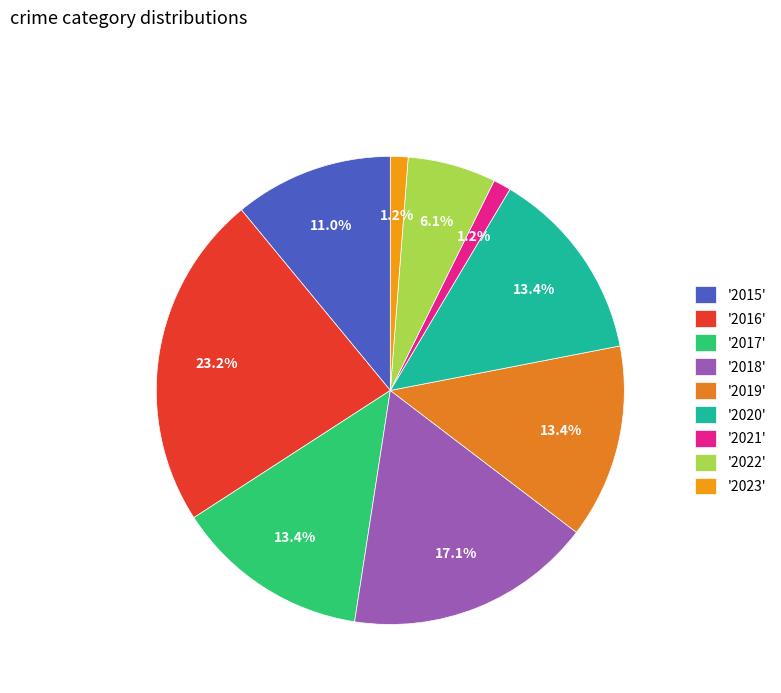

Which category has the biggest portion of the pie?

'2016'